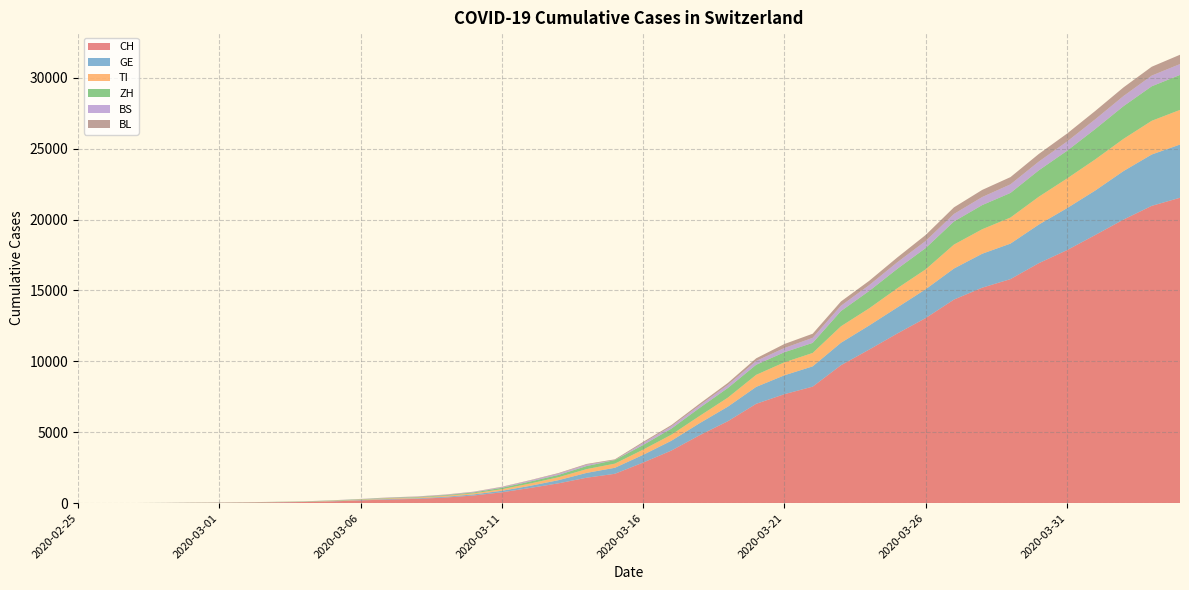

Reading left to right, what are all the values shown in this chart?

CH: 0	2	6	13	23	29	40	59	83	125	197	257	303	396	542	766	1072	1398	1795	2072	2864	3710	4793	5781	7005	7686	8217	9727	10831	11970	13054	14356	15195	15798	16920	17842	18908	19997	20965	21535
GE: 0	1	1	4	8	9	10	13	14	17	25	38	40	56	76	109	150	222	340	423	544	692	848	1027	1194	1331	1430	1582	1699	1837	2033	2190	2393	2505	2721	2958	3137	3420	3621	3753
TI: 0	1	1	1	2	2	4	8	13	25	28	41	49	61	75	108	163	206	265	293	368	426	511	638	849	916	945	1162	1209	1354	1401	1688	1727	1837	1962	2091	2195	2271	2377	2442
ZH: 0	0	2	2	6	7	10	13	15	23	29	34	40	49	62	101	140	163	218	250	326	429	568	679	711	711	711	1075	1223	1370	1502	1629	1703	1735	1861	1952	2141	2305	2433	2466
BS: 0	0	1	1	1	1	1	3	3	8	15	21	24	28	33	49	73	92	100	0	143	164	181	220	270	297	356	374	410	462	501	530	569	605	617	653	687	714	754	767
BL: 0	0	0	1	2	2	2	2	2	6	6	15	19	20	22	26	26	42	47	54	76	89	116	134	184	282	289	302	306	341	422	466	502	511	539	561	588	610	625	656